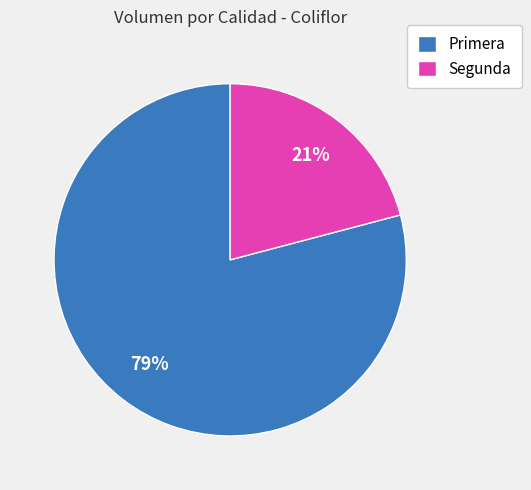

Approximately how many times larger is the value at Segunda compared to Primera?

0.3